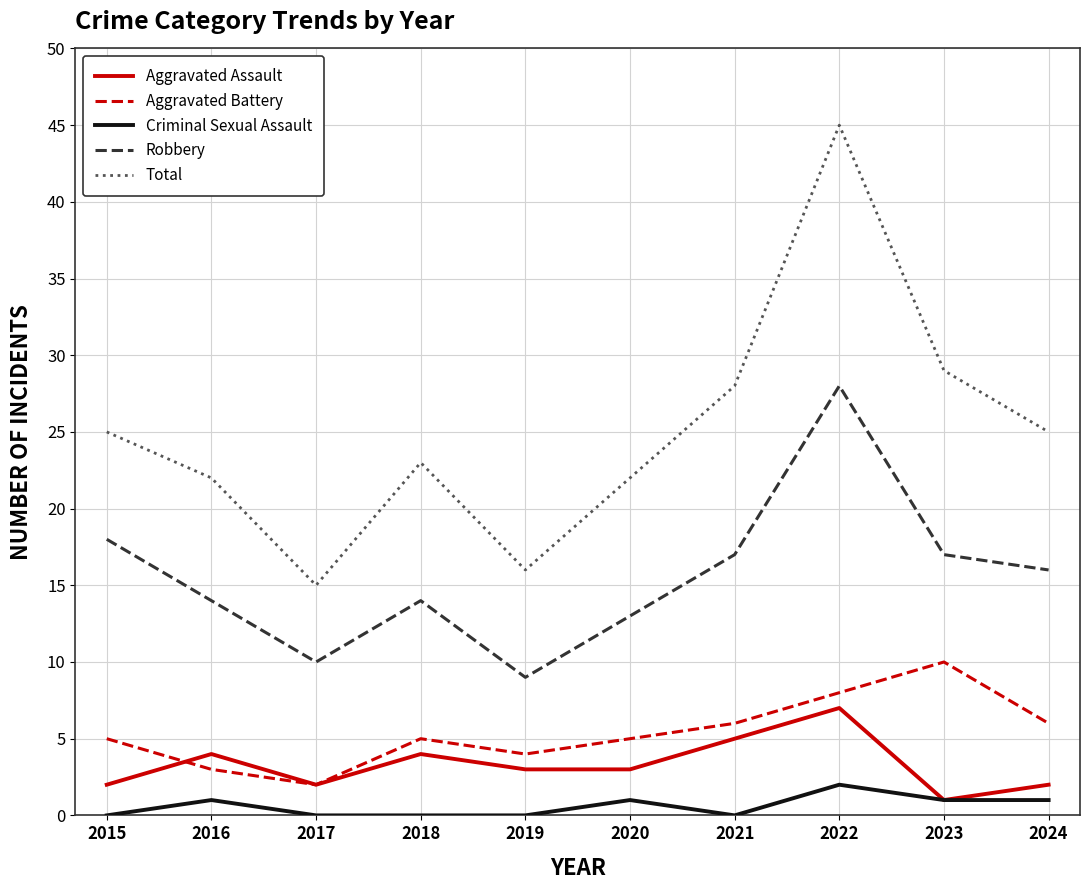

What value does the Aggravated Assault series have at 2017?

2